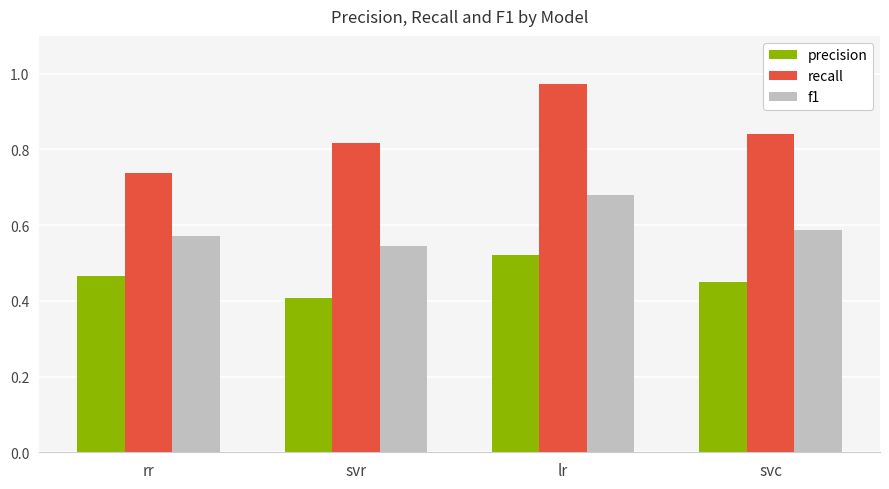

Rank the series at rr from lowest to highest value.

precision, f1, recall